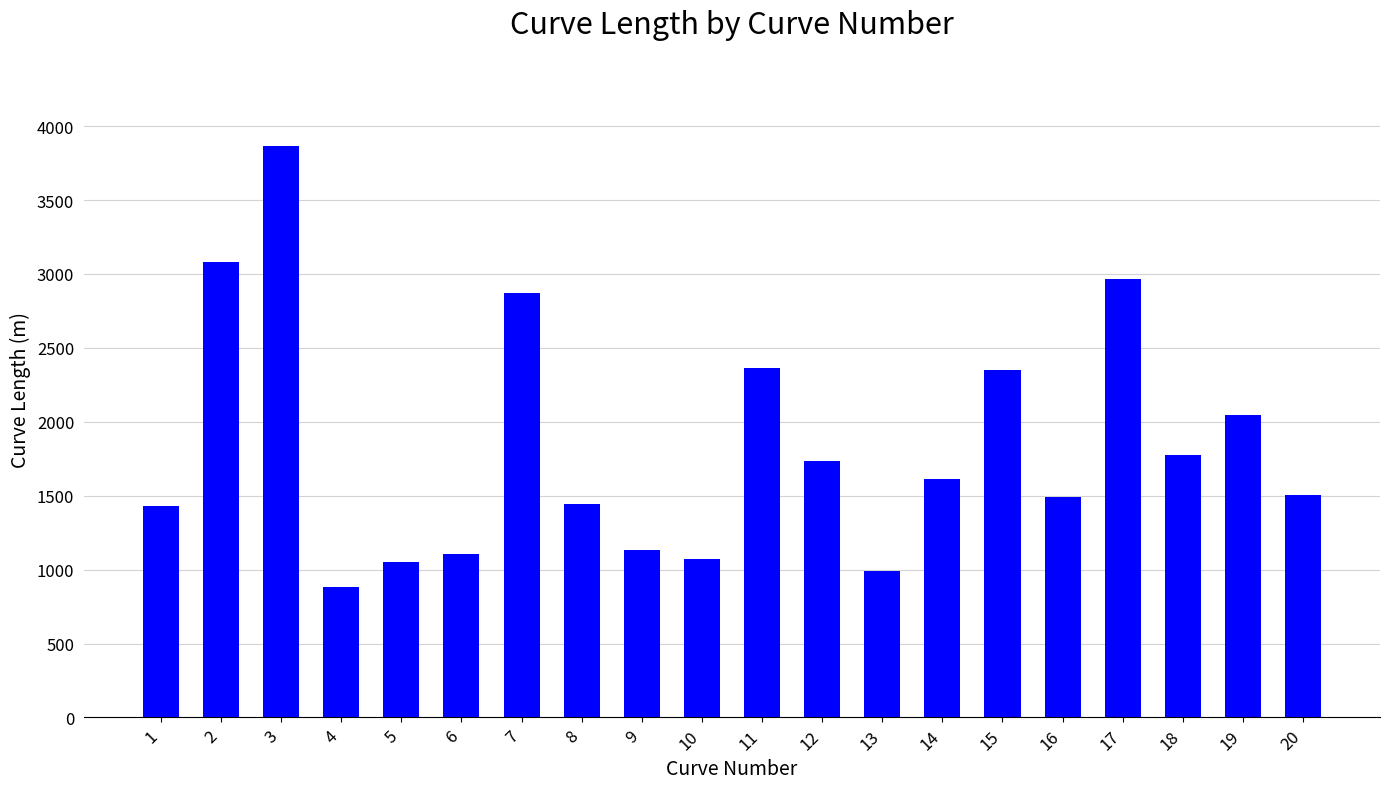

How many values exceed 1615?

10